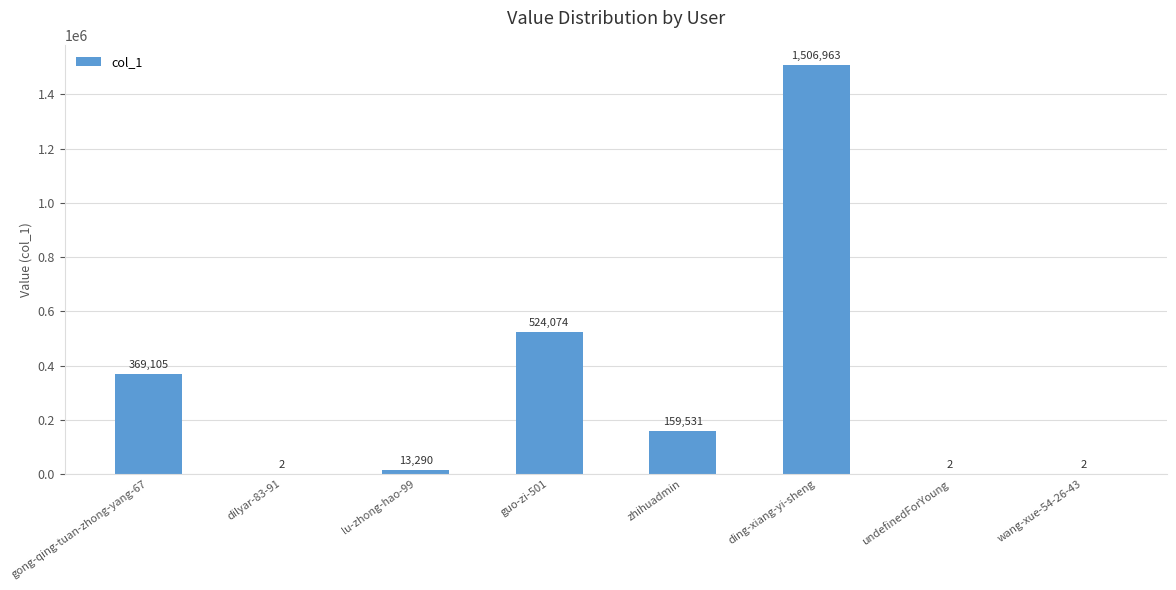

Which has a higher value, lu-zhong-hao-99 or zhihuadmin?

zhihuadmin